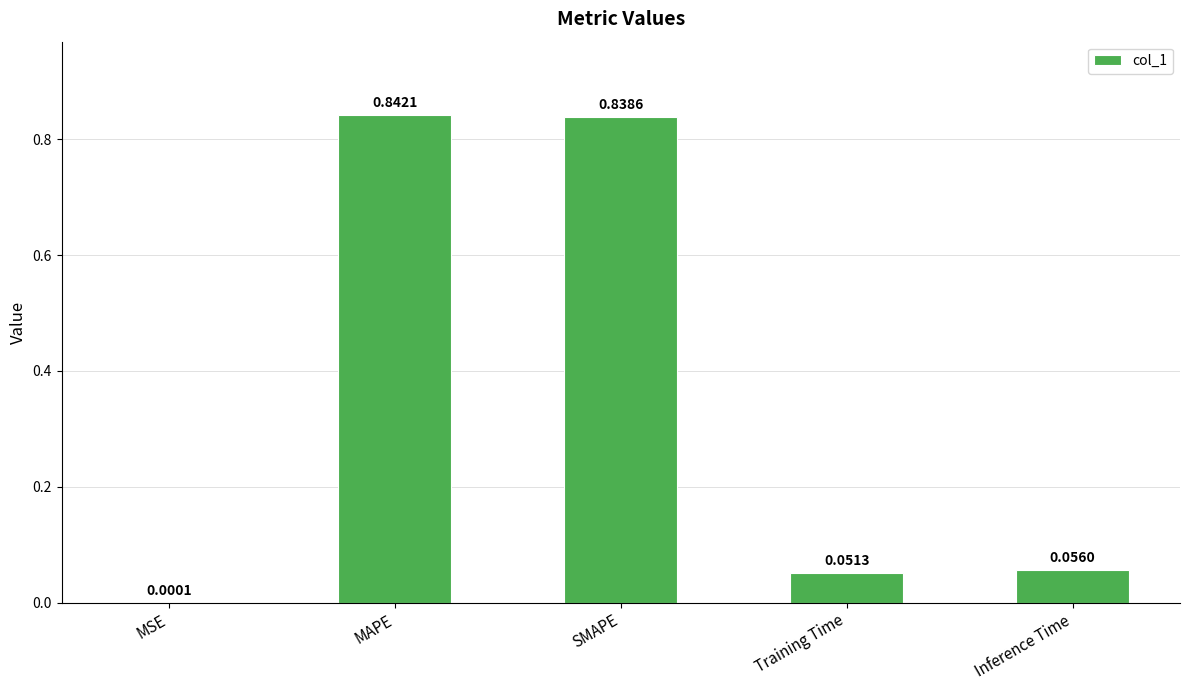

Which label corresponds to the largest value in the chart?

MAPE